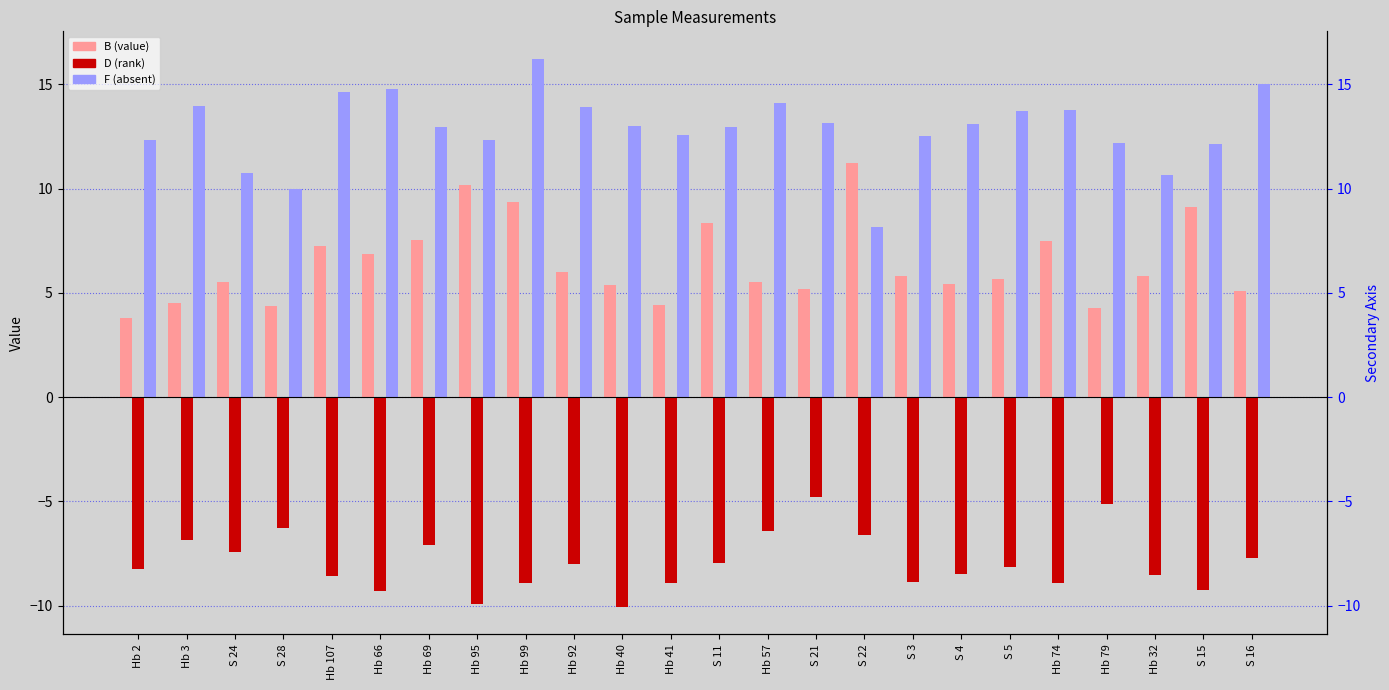

Is it true that F equals 14.7 at Hb 107?

True